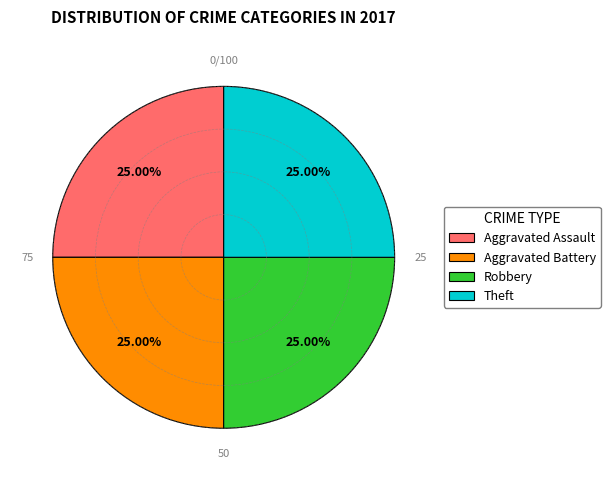

What percentage is the Robbery slice, to the nearest percent?

25%